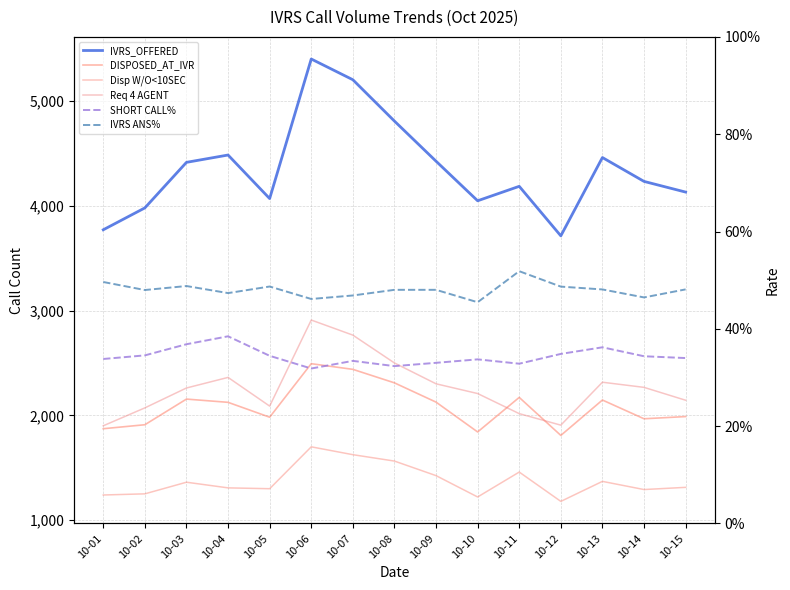

How many interior local peaks does the DISPOSED_AT_IVR series have?

4